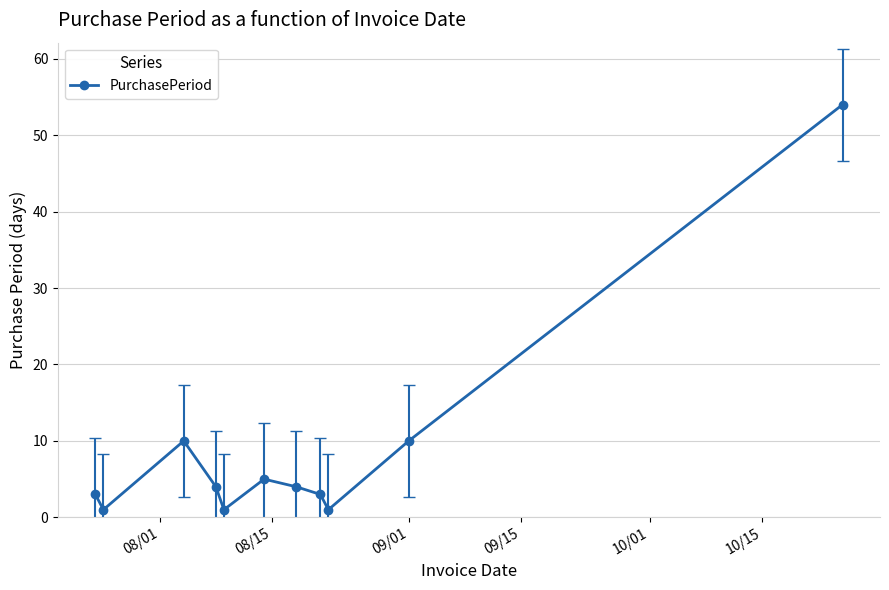

True or false: the data has more than 1 interior local peaks.

True